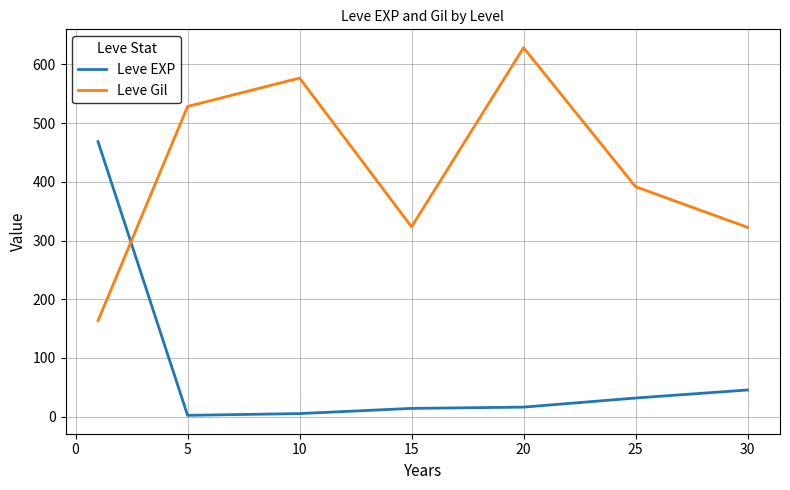

Which series has the largest total across all categories?

Leve Gil